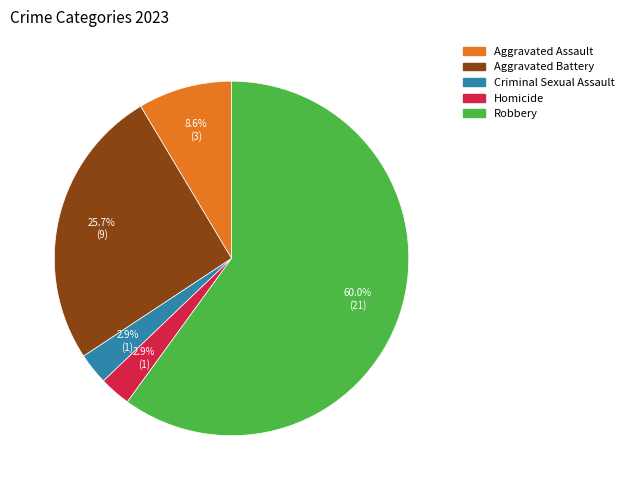

To the nearest percent, what is the average slice percentage?

20%